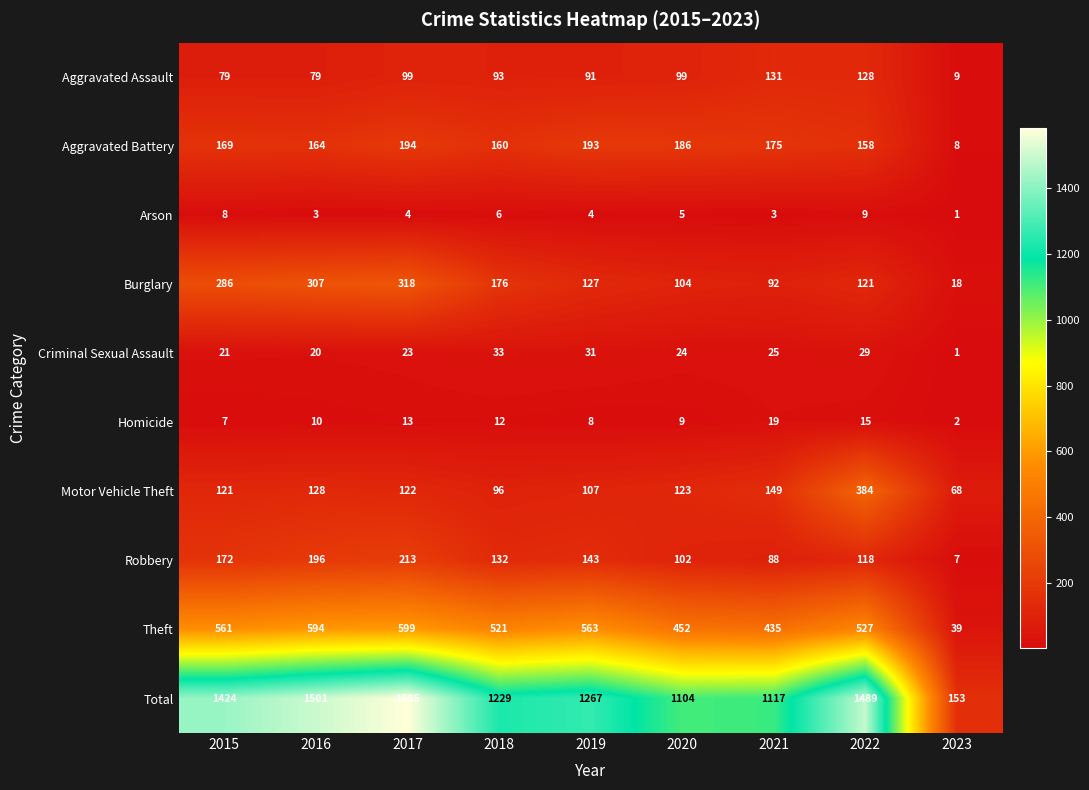

Which series has the widest spread of values?

Total